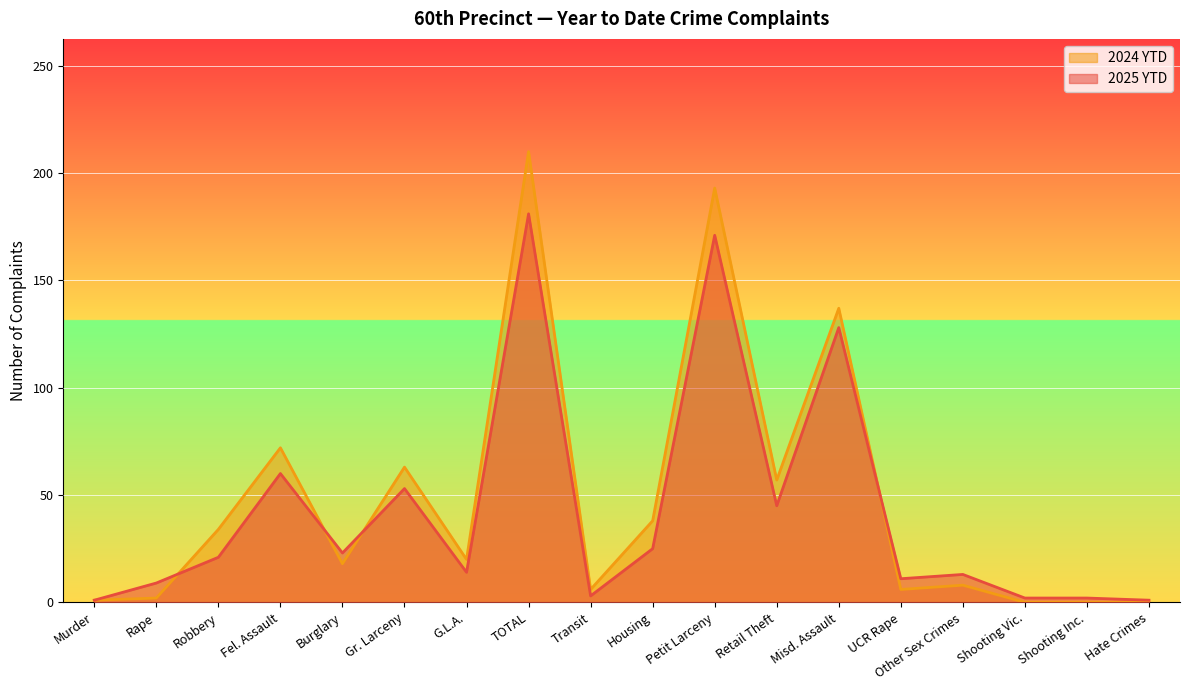

Is the value of 2025 YTD at Other Sex Crimes greater than the value of 2024 YTD at Burglary?

No